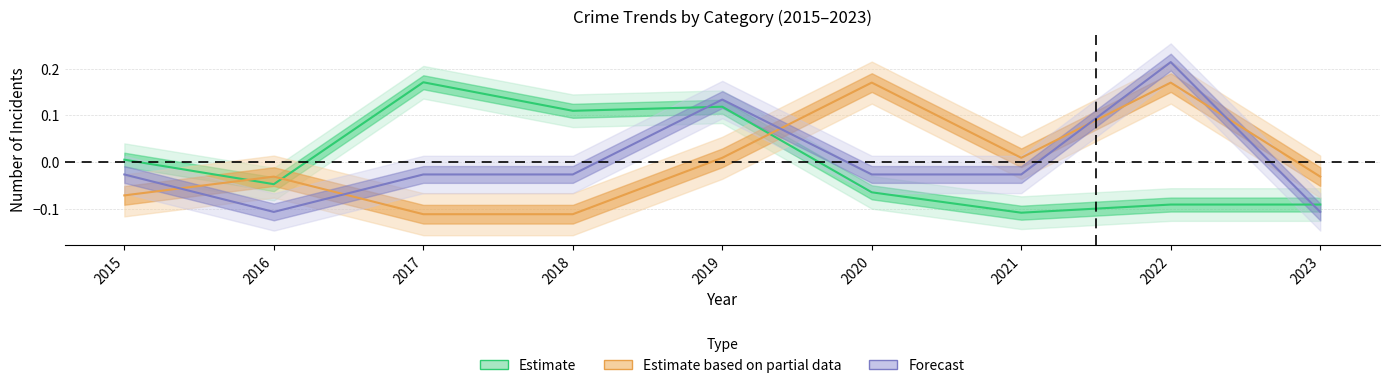

Between 2019 and 2016, which is larger?

2019